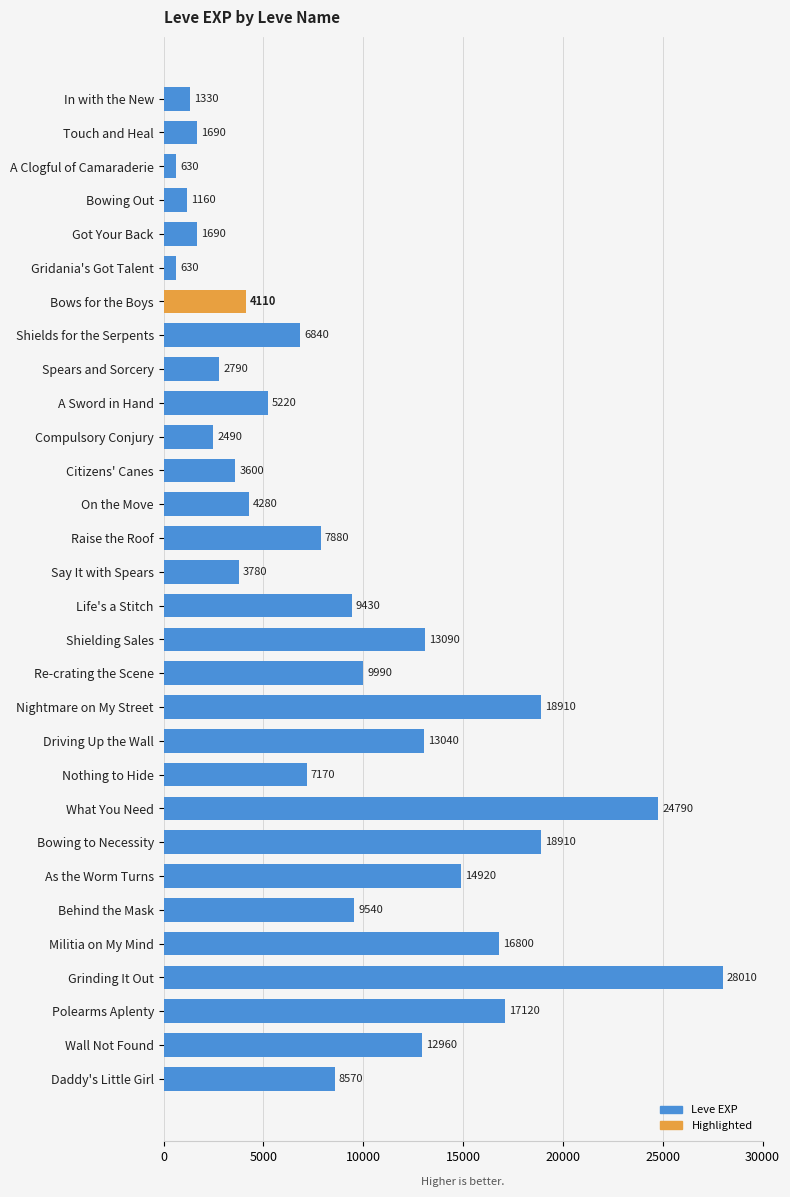

Read the value at Compulsory Conjury.

2490